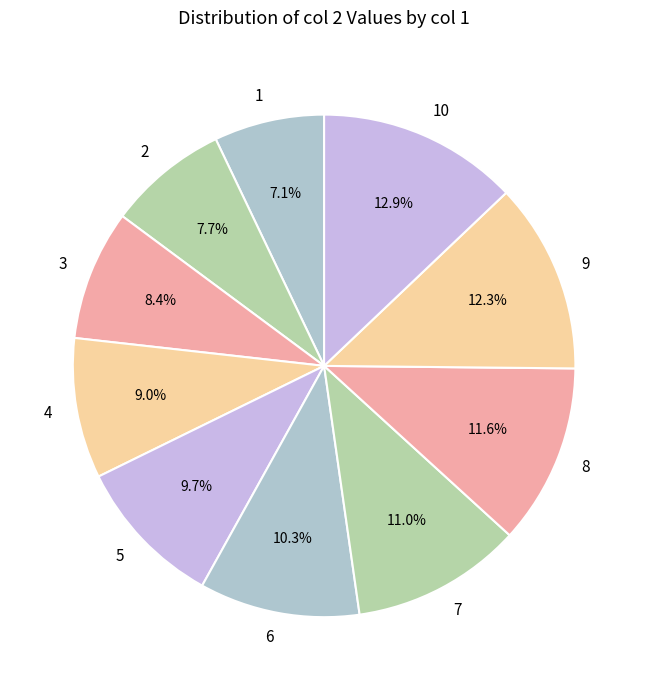

The 6 slice represents 10% of the pie. True or false?

True